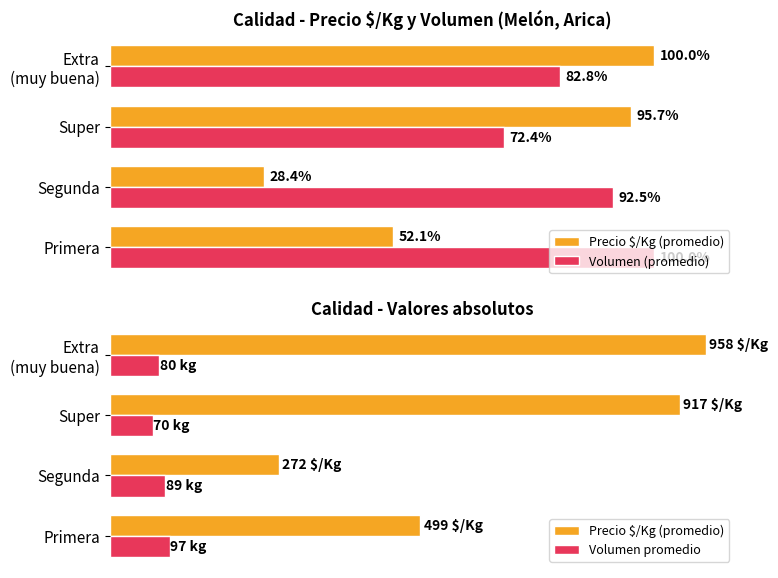

How many values in the Volumen promedio series are below 89?

2